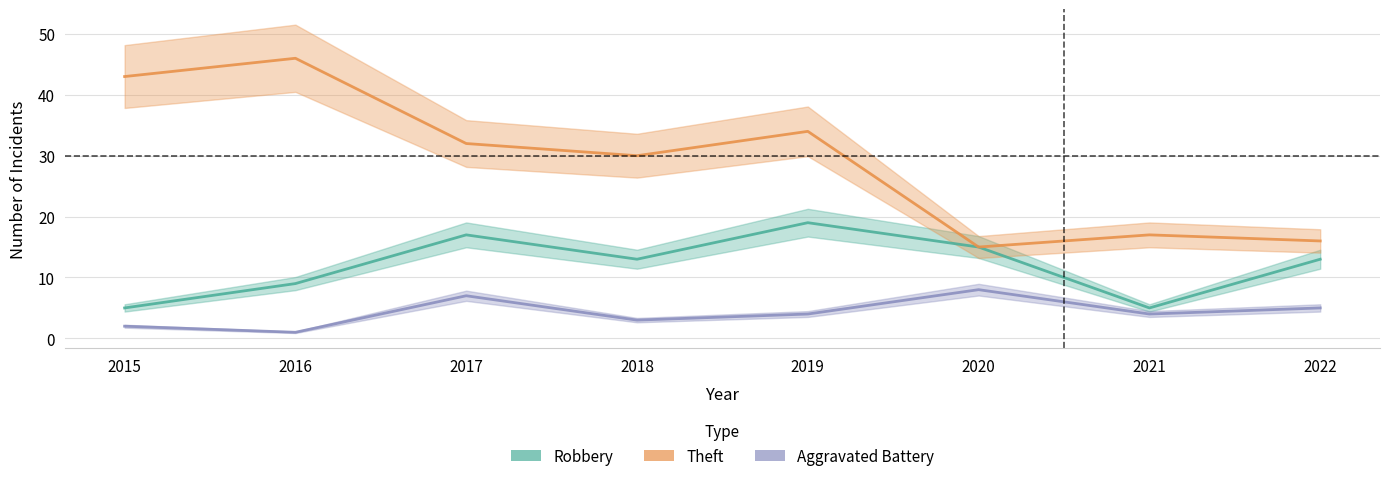

At 2022, list the series in order from smallest to largest.

Aggravated Battery, Robbery, Theft